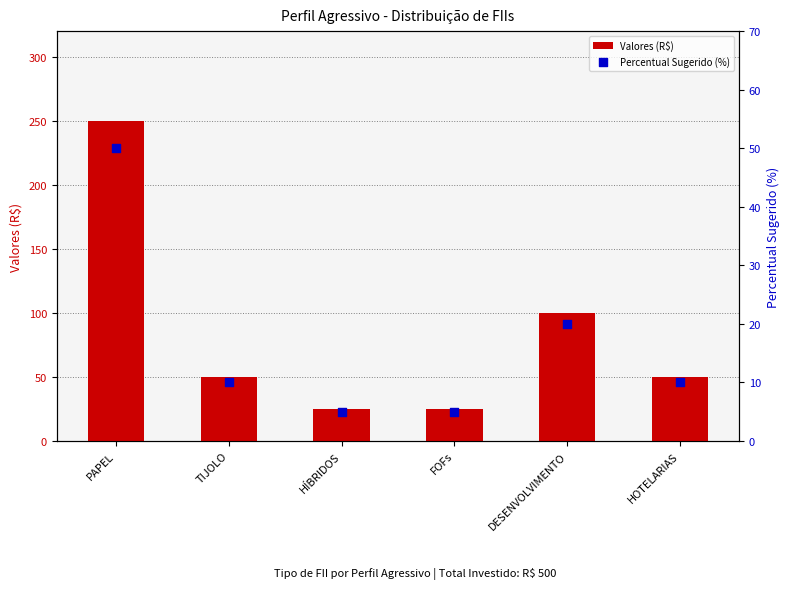

Which series has the largest Y range (max minus min)?

Valores (R$)